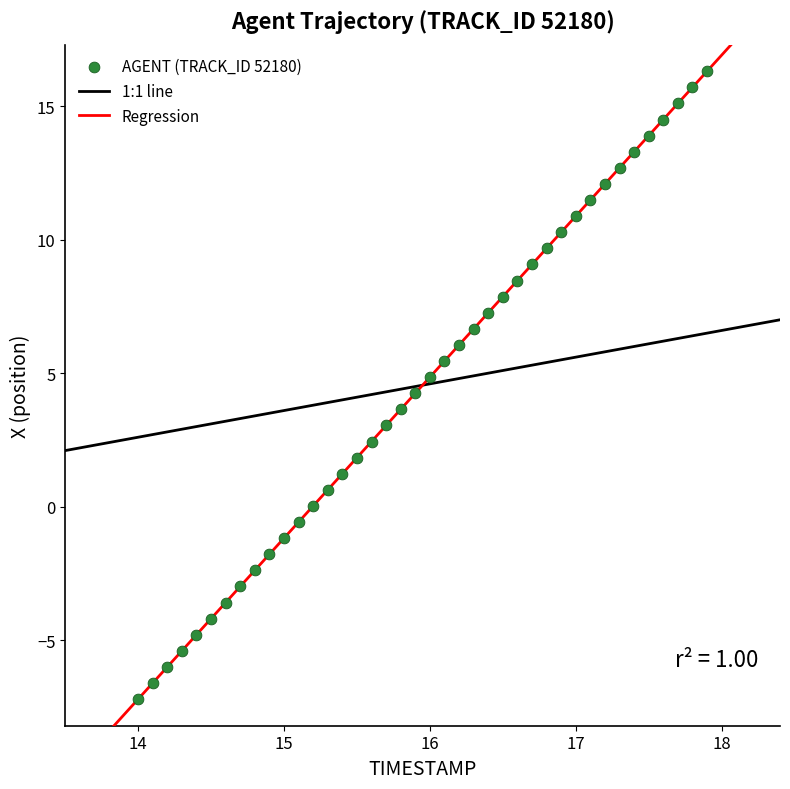

What is the range of Y values (max minus min)?

23.5